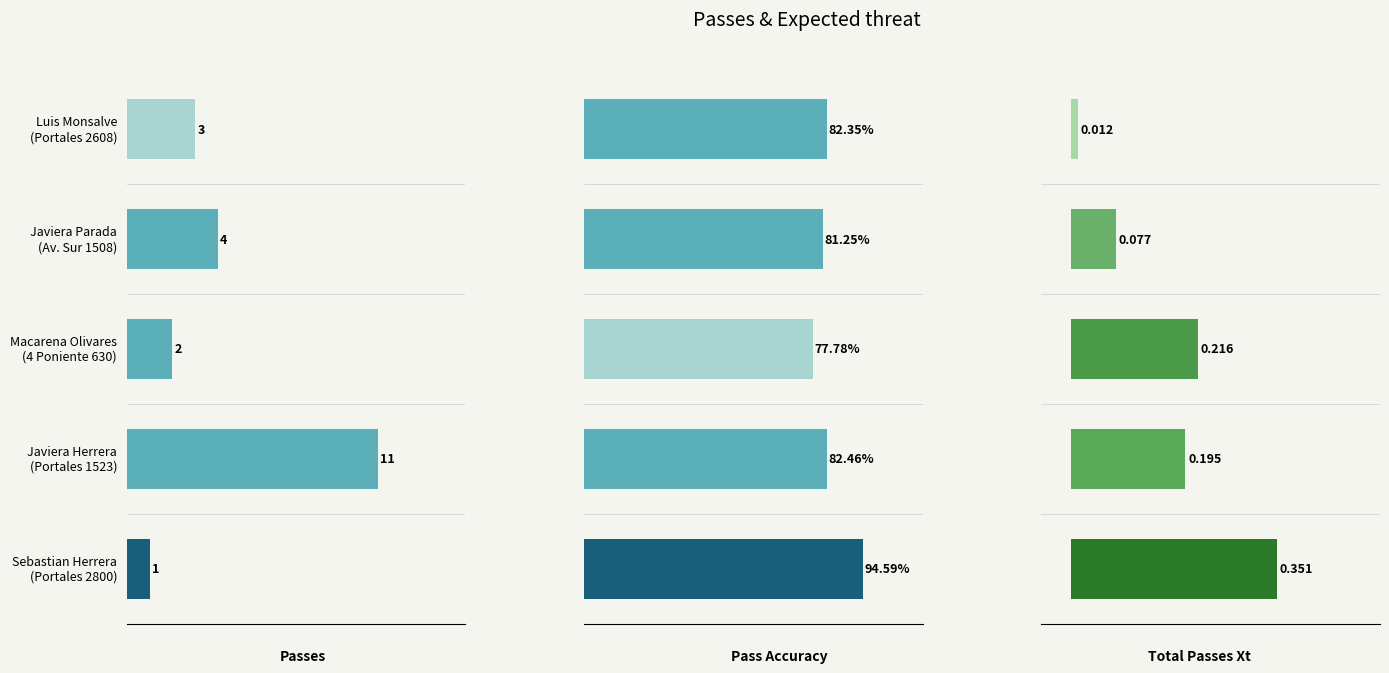

How many bars are there in total?

15